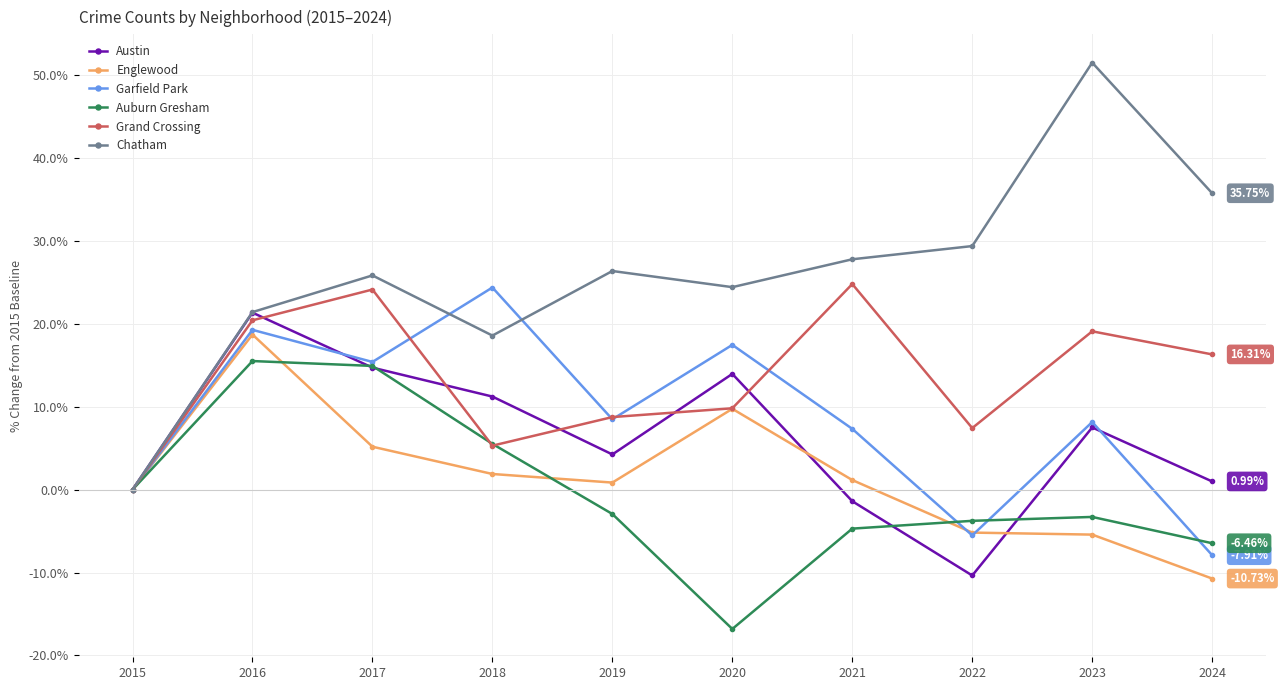

How many data points does each series have?

10